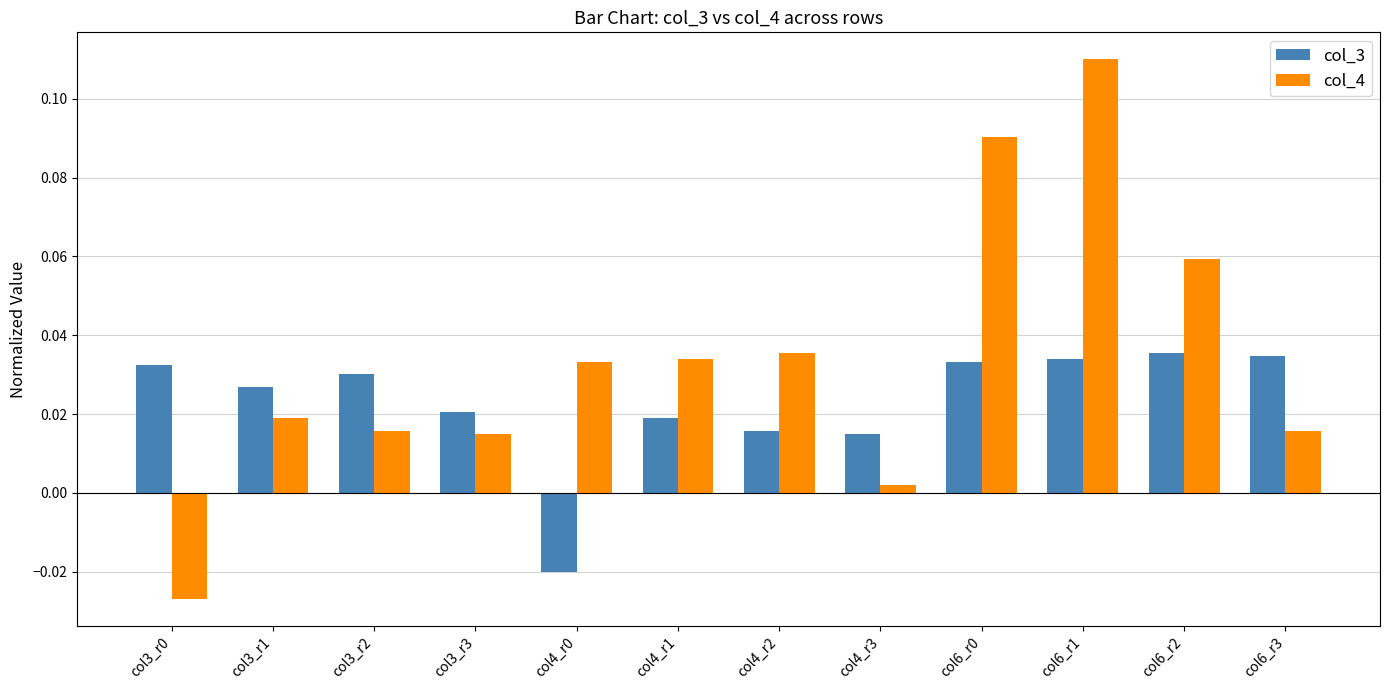

The value of col_4 at col4_r1 is 0.1. True or false?

False